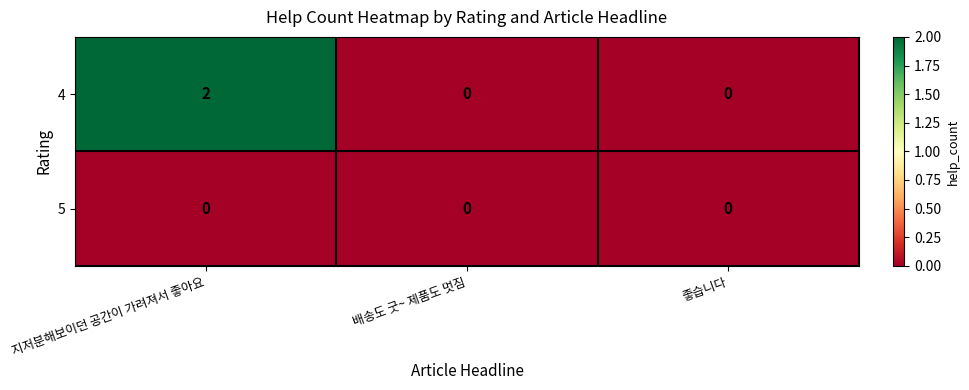

Which series has the largest total across all categories?

4